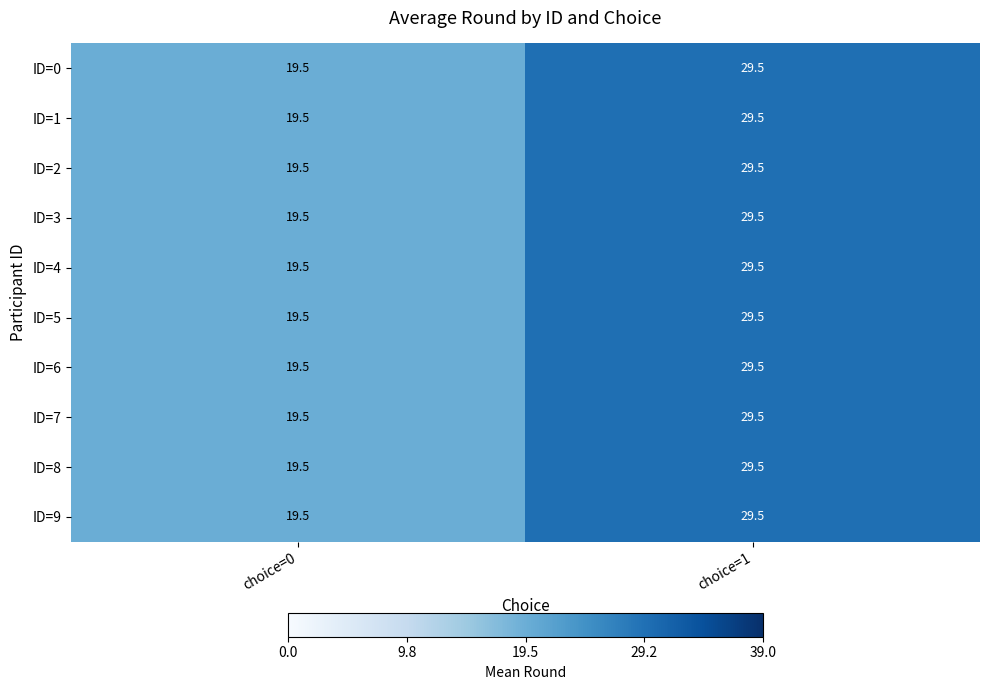

Rank the categories by ID=3 value from lowest to highest.

choice=0, choice=1